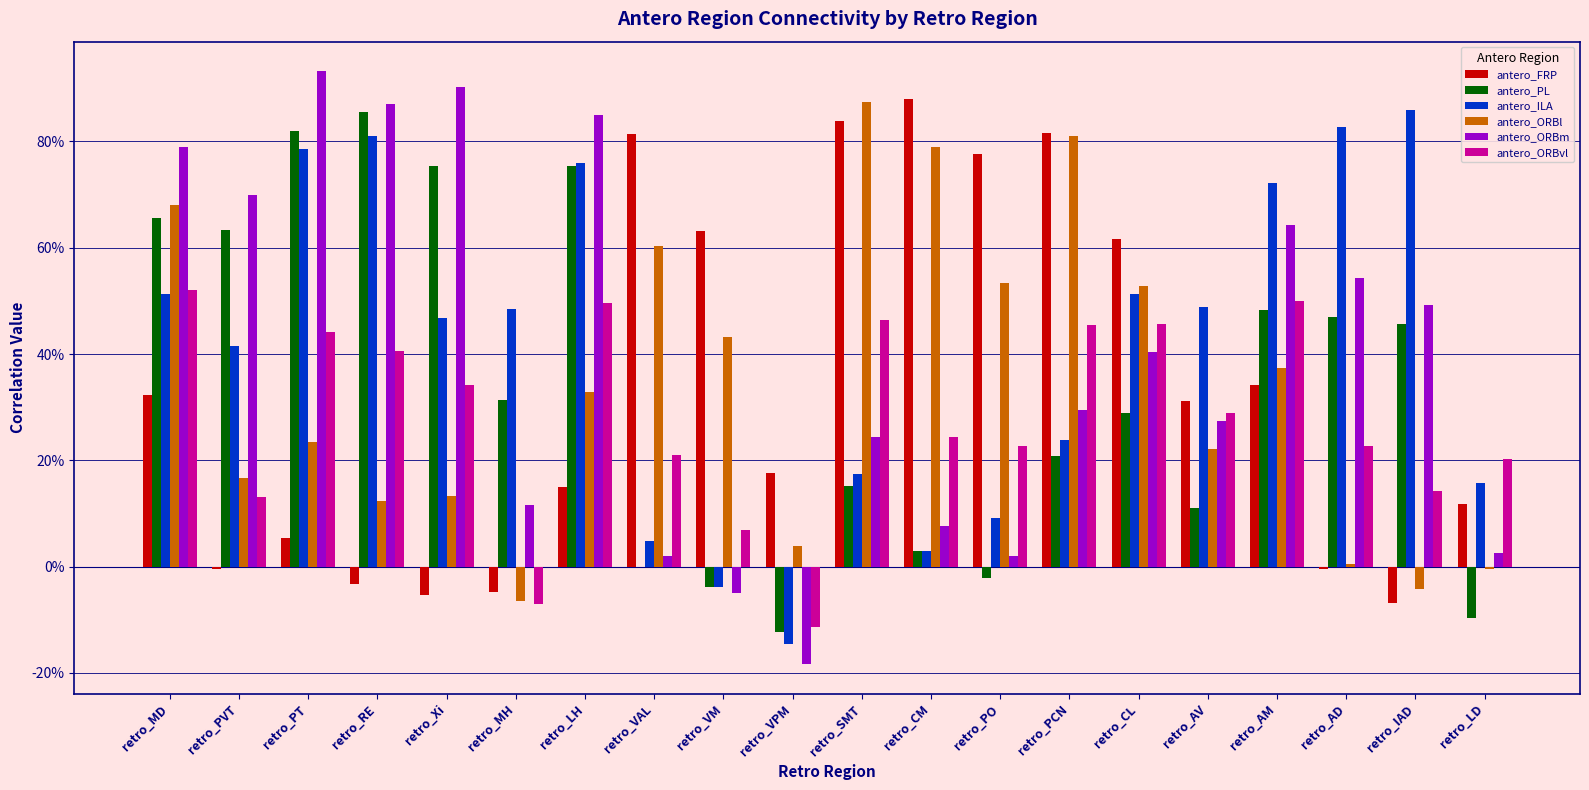

Does the chart contain stacked bars?

No